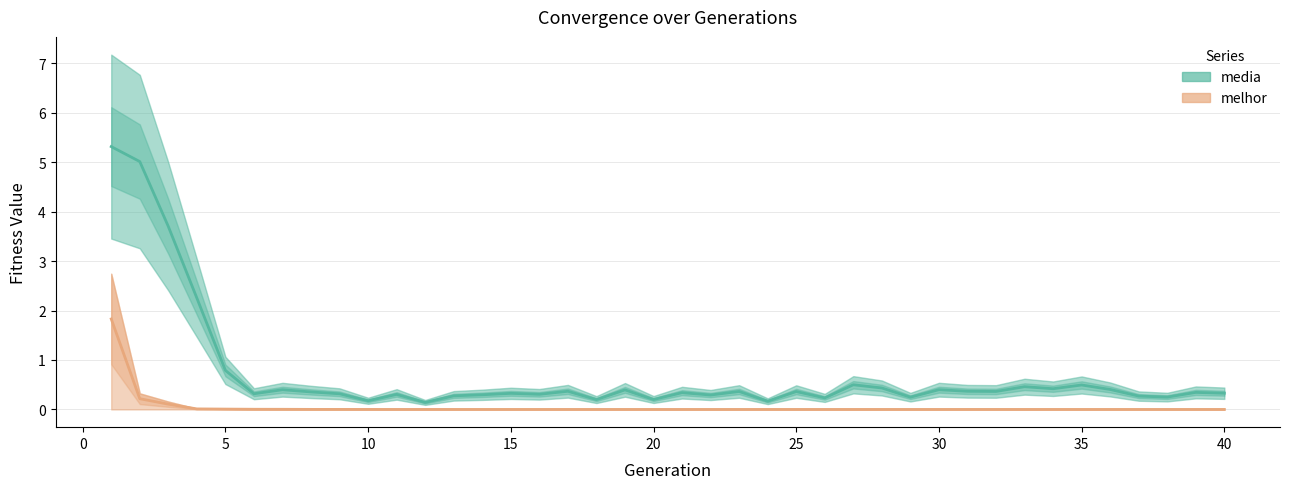

Which series has the widest spread of values?

media (center)